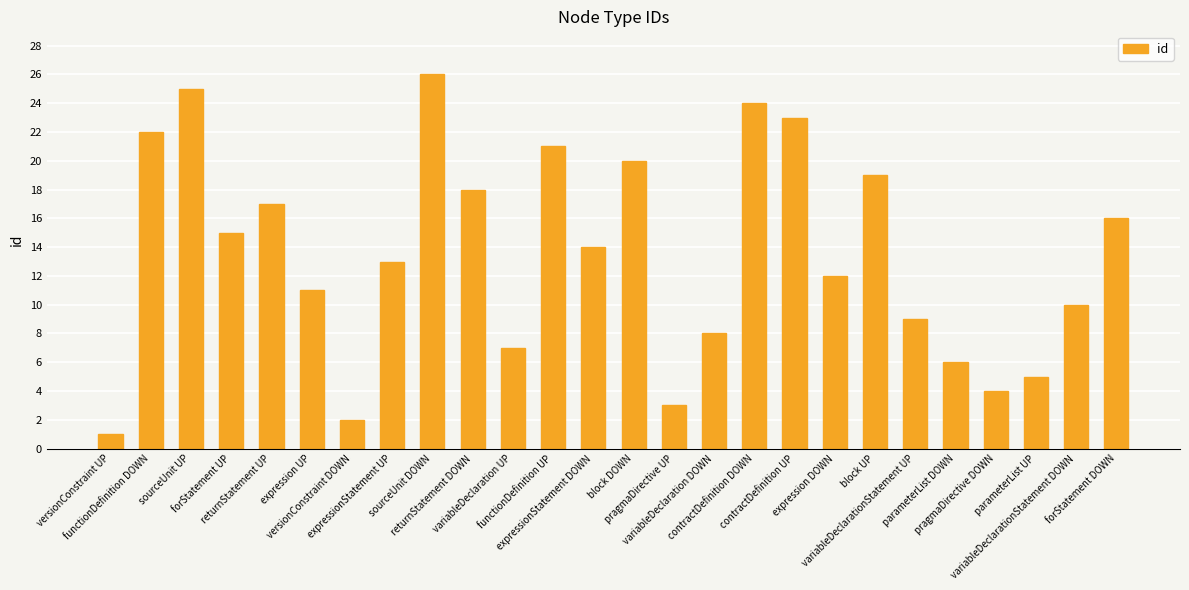

Is it true that the value at expression DOWN is 12?

True